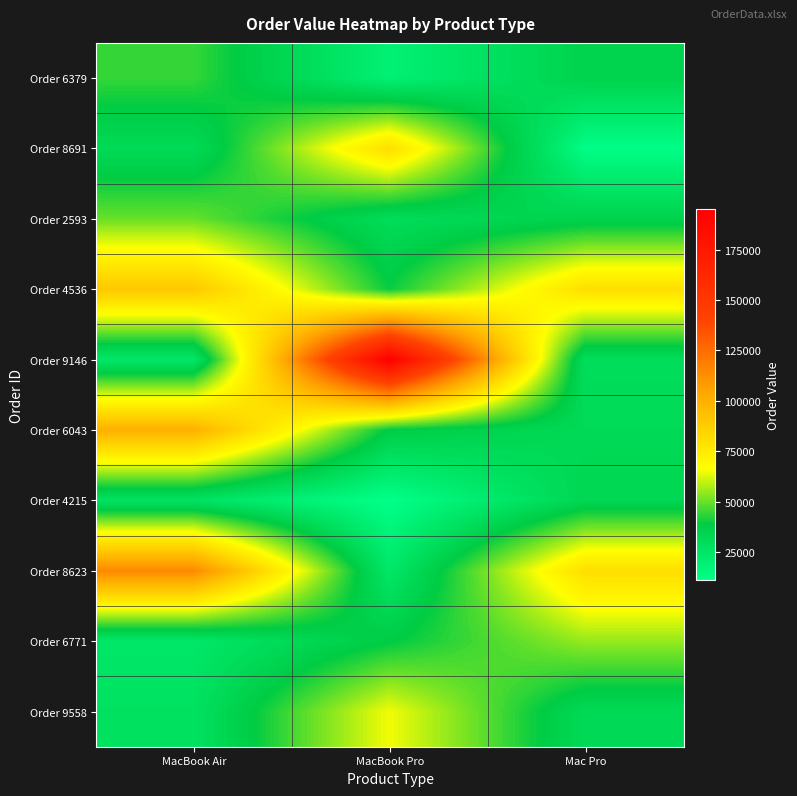

Rank the series at MacBook Pro from highest to lowest value.

Order 9146, Order 8691, Order 9558, Order 4536, Order 6771, Order 6043, Order 2593, Order 8623, Order 6379, Order 4215